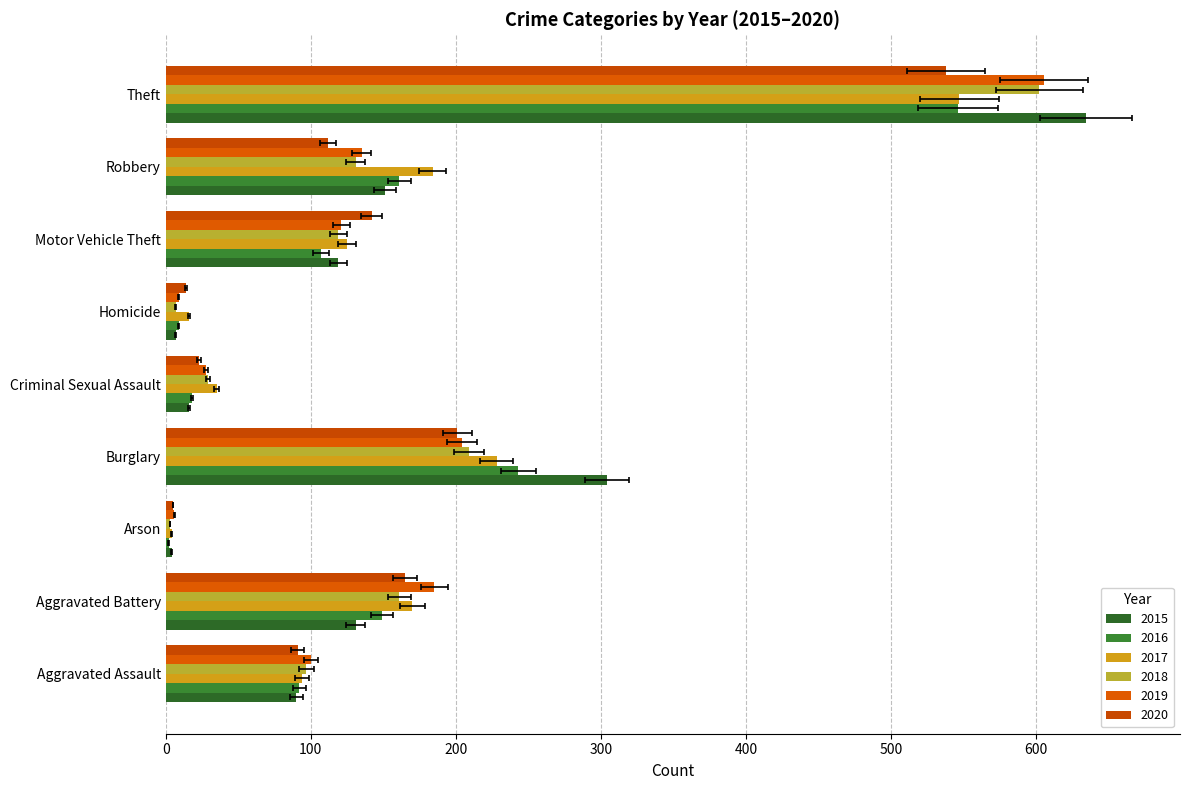

Reading left to right, transcribe all the data shown in this chart.

2015: Aggravated Assault=90	Aggravated Battery=131	Arson=4	Burglary=304	Criminal Sexual Assault=16	Homicide=7	Motor Vehicle Theft=119	Robbery=151	Theft=634
2016: Aggravated Assault=92	Aggravated Battery=149	Arson=2	Burglary=243	Criminal Sexual Assault=18	Homicide=9	Motor Vehicle Theft=107	Robbery=161	Theft=546
2017: Aggravated Assault=94	Aggravated Battery=170	Arson=4	Burglary=228	Criminal Sexual Assault=35	Homicide=16	Motor Vehicle Theft=125	Robbery=184	Theft=547
2018: Aggravated Assault=97	Aggravated Battery=161	Arson=3	Burglary=209	Criminal Sexual Assault=29	Homicide=7	Motor Vehicle Theft=119	Robbery=131	Theft=602
2019: Aggravated Assault=100	Aggravated Battery=185	Arson=6	Burglary=204	Criminal Sexual Assault=28	Homicide=9	Motor Vehicle Theft=121	Robbery=135	Theft=605
2020: Aggravated Assault=91	Aggravated Battery=165	Arson=5	Burglary=201	Criminal Sexual Assault=23	Homicide=14	Motor Vehicle Theft=142	Robbery=112	Theft=538